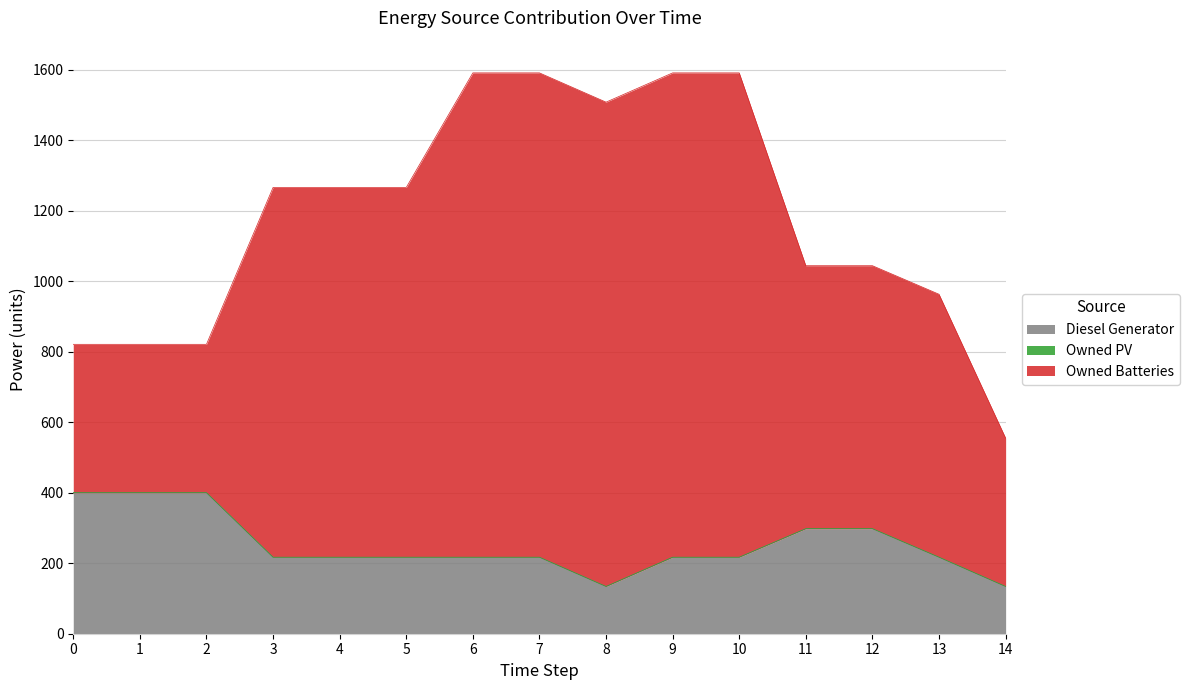

How many interior local valleys does the Diesel Generator series have?

1